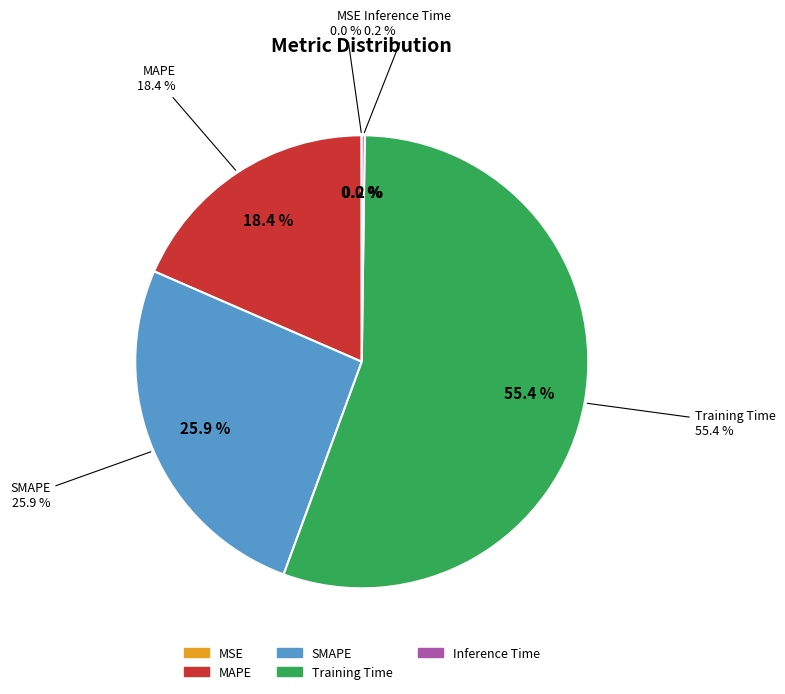

Rank the categories by value from lowest to highest.

MSE, Inference Time, MAPE, SMAPE, Training Time